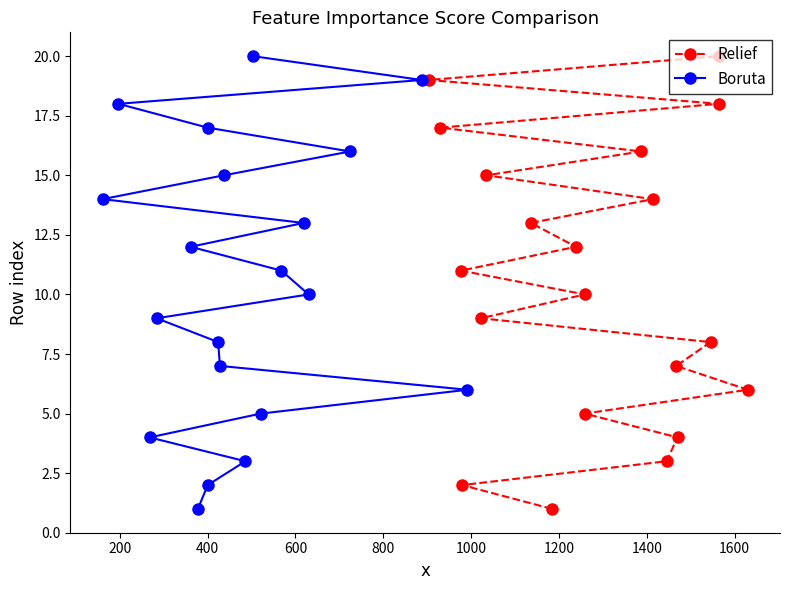

How many lines are shown in the chart?

2